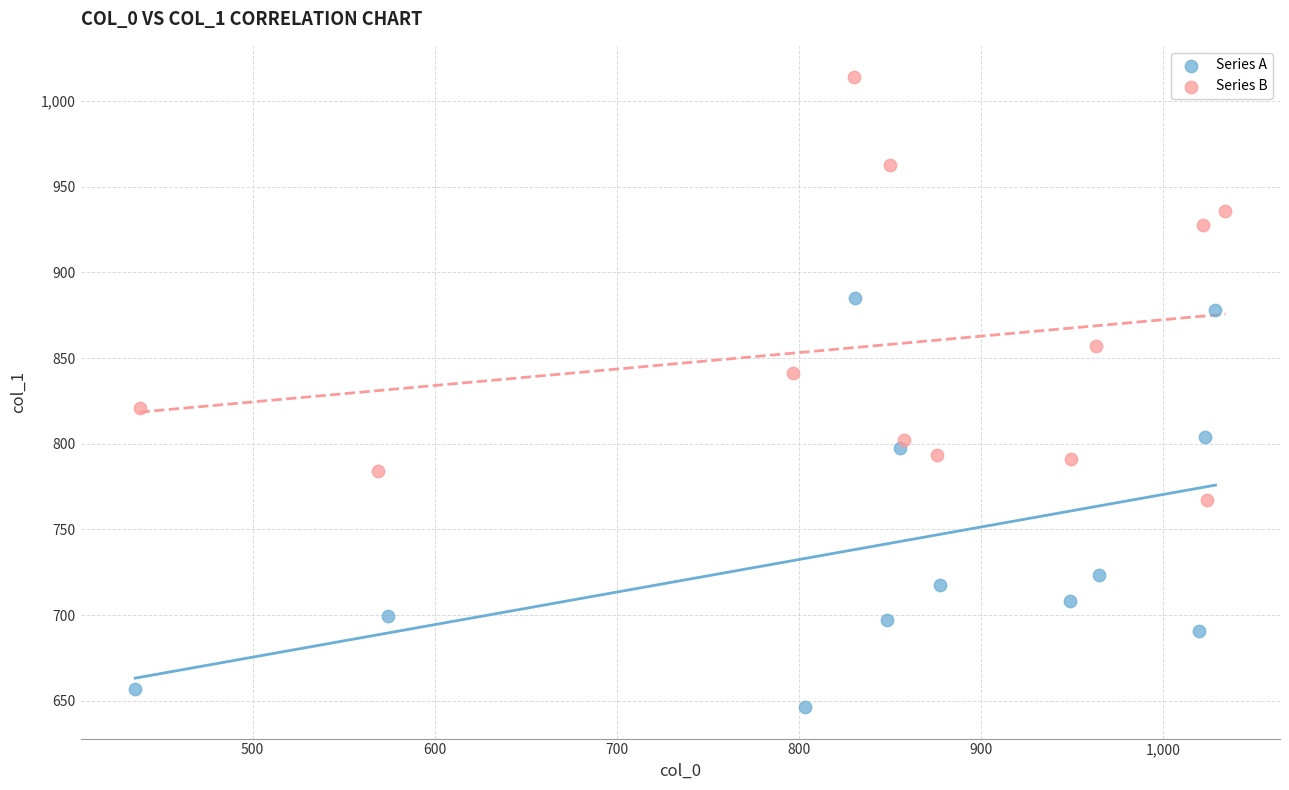

Which series reaches the minimum Y coordinate?

Series A